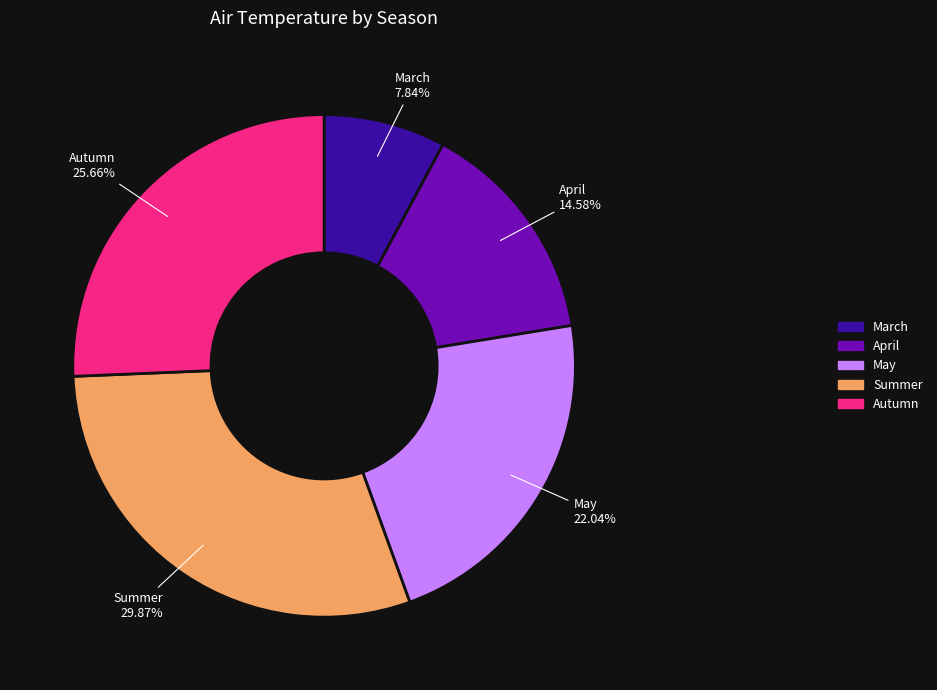

Does May represent more than half of the total?

No